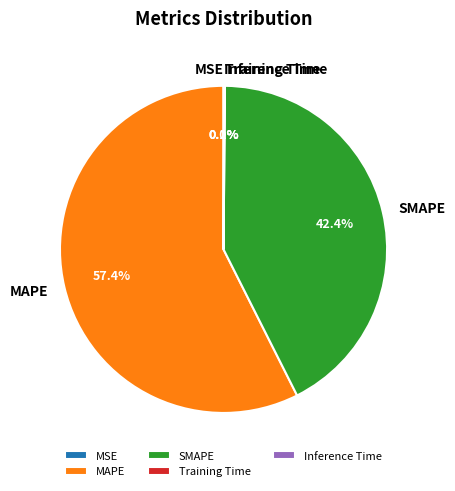

Which category has the biggest portion of the pie?

MAPE